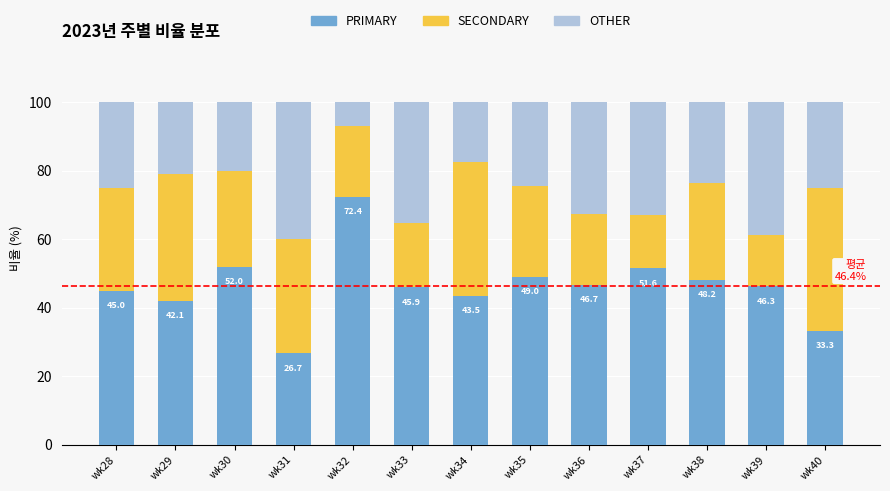

How many bars are there in total?

13